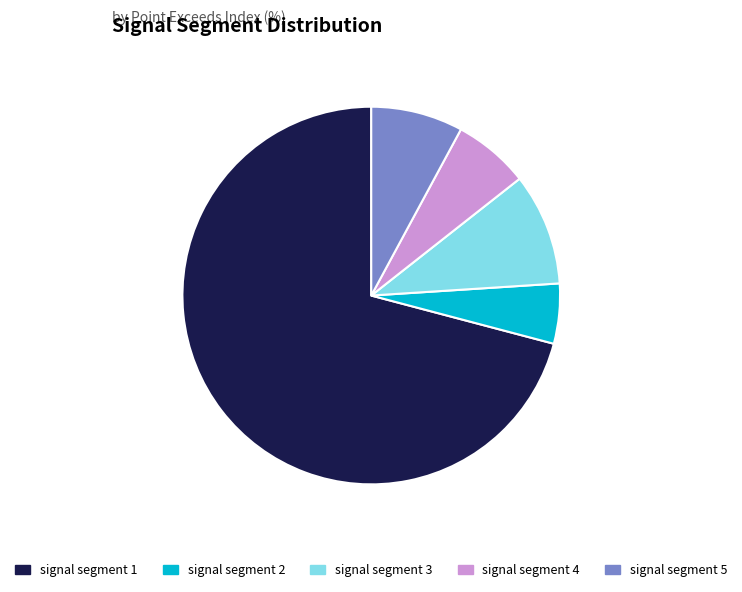

How many slices are in this pie chart?

5